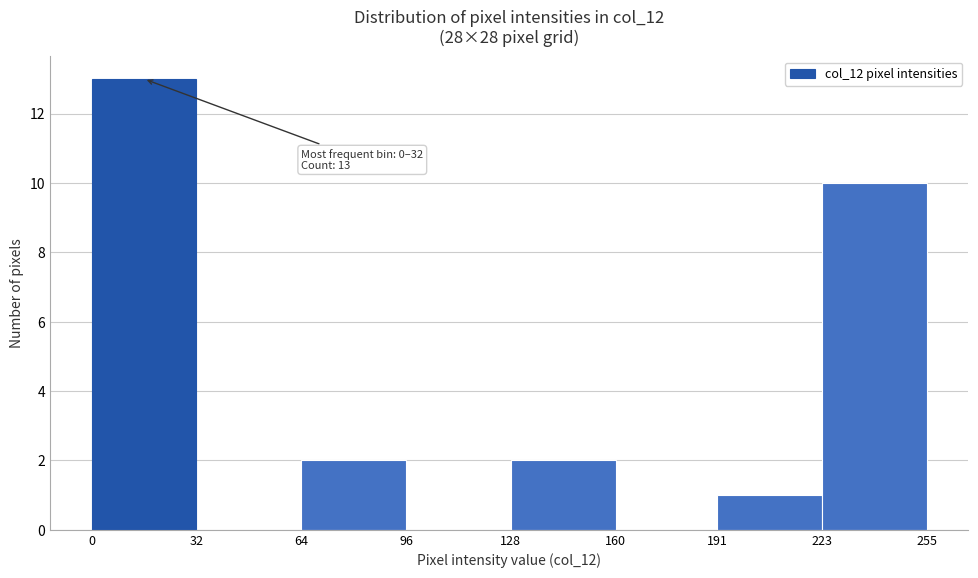

Which range on the x-axis has the tallest bar?

0 to 32